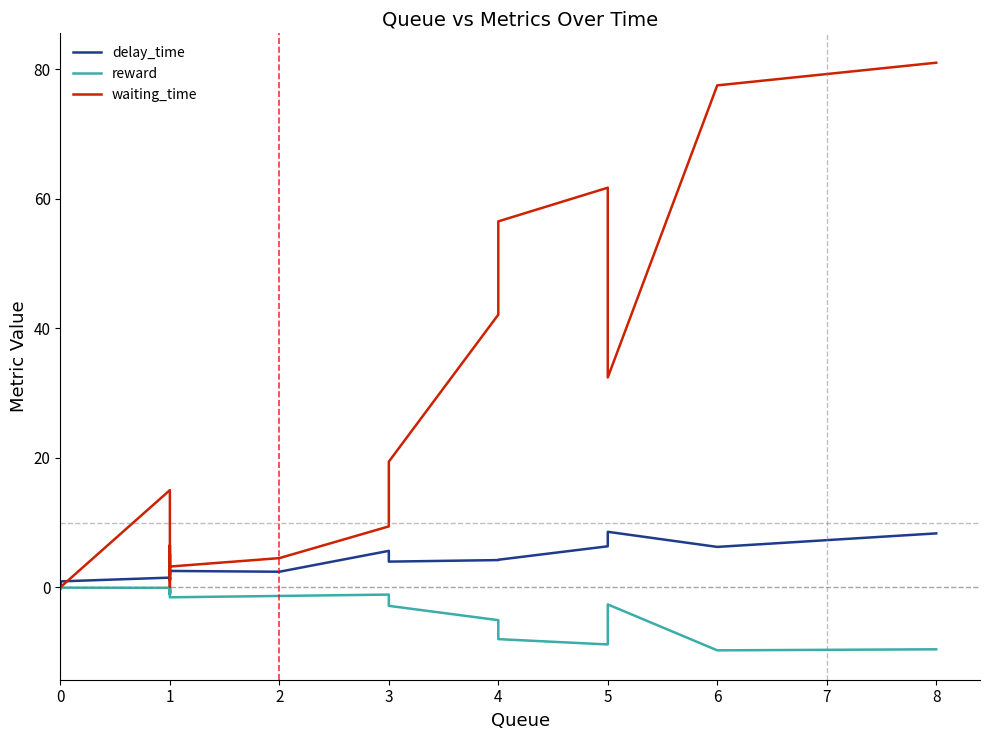

Which series has the widest spread of values?

waiting_time